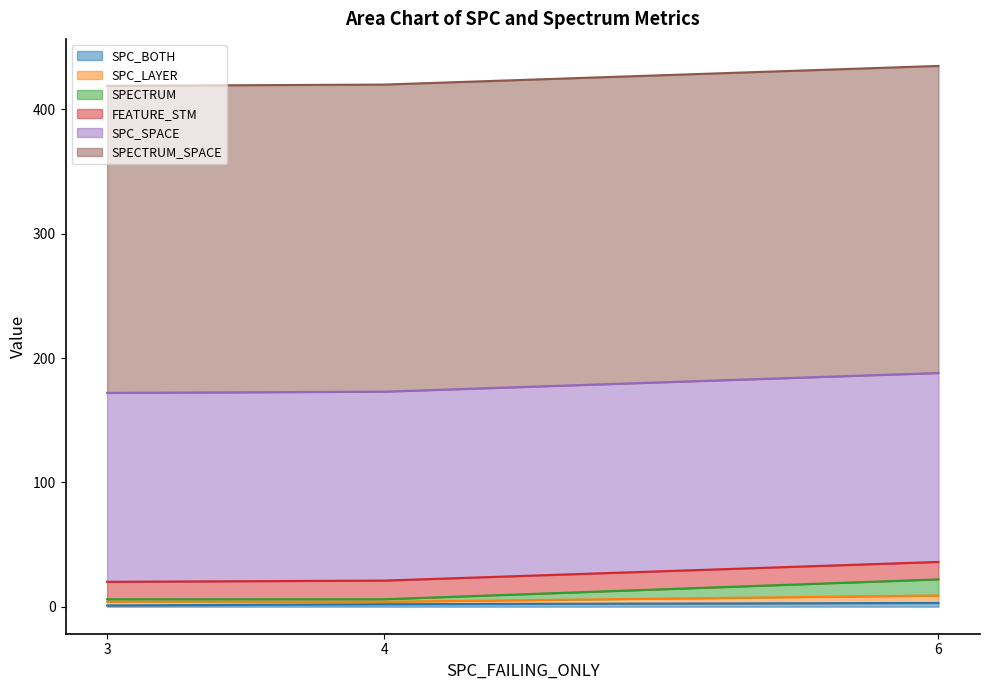

List the labels in order of SPECTRUM_SPACE value, smallest first.

3, 6, 4